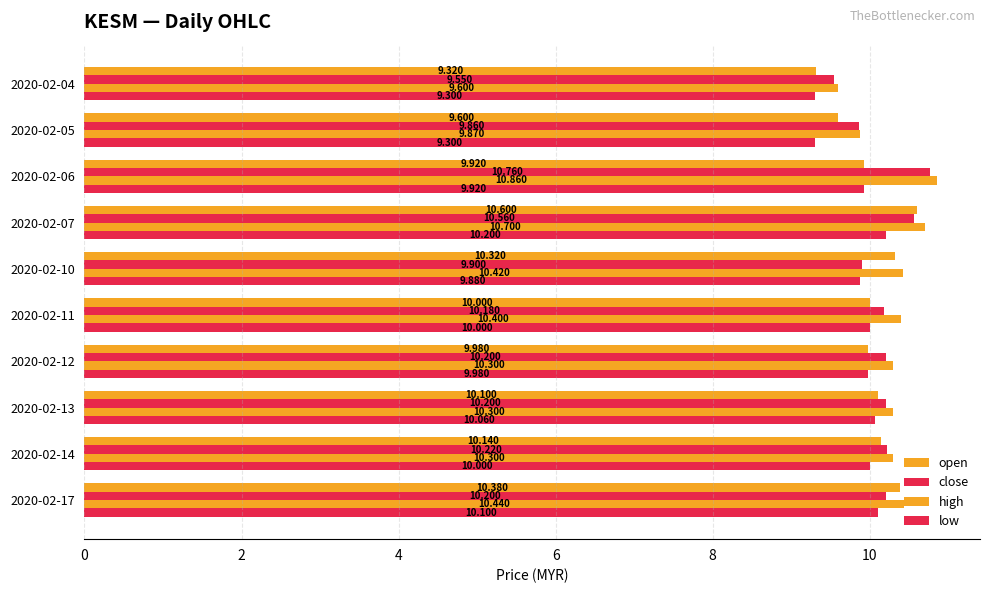

Which series has the largest total across all categories?

high